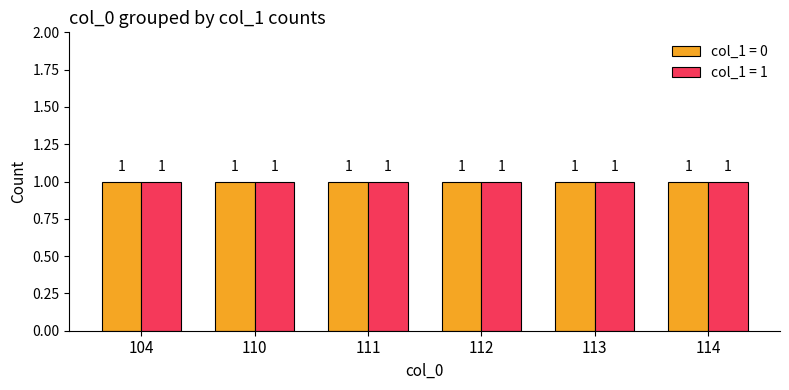

Which category has the highest value in the col_1_value_0 series?

104